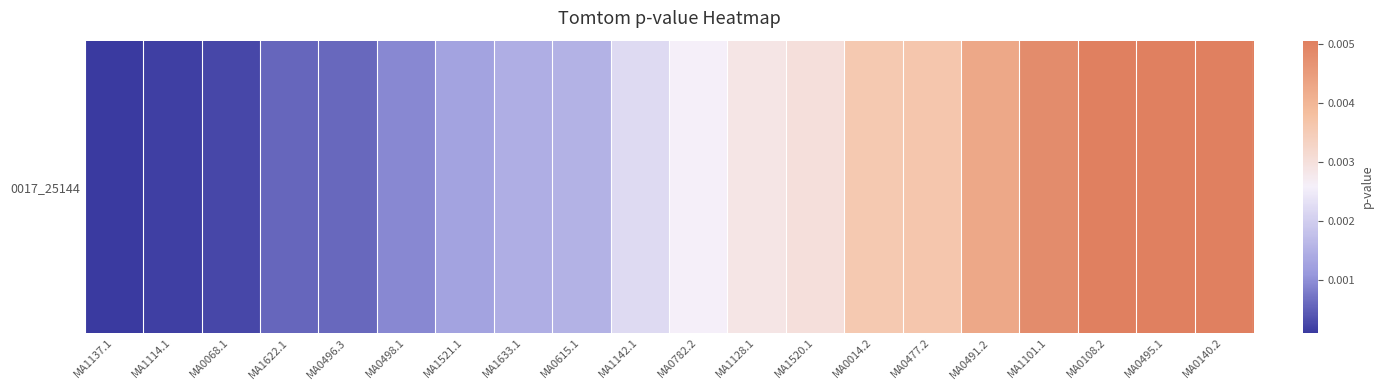

Which has a higher value, MA0782.2 or MA0615.1?

MA0782.2